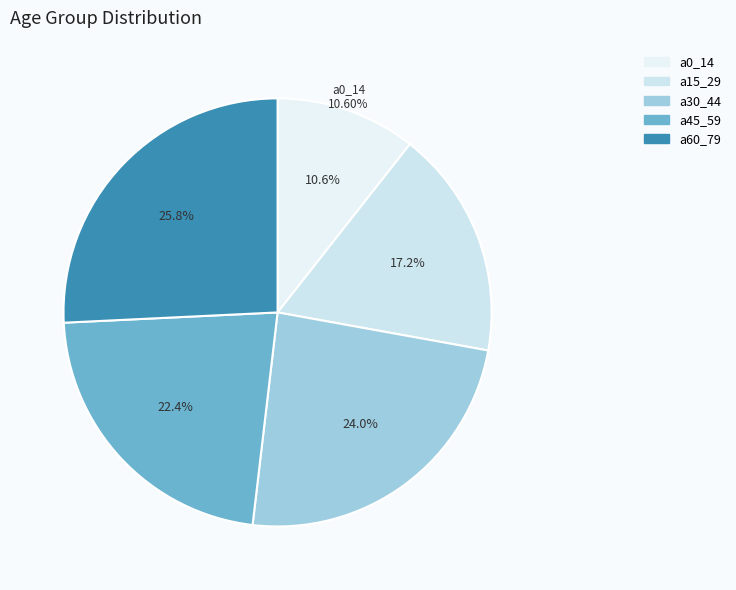

Is there any slice that represents more than half of the pie?

No